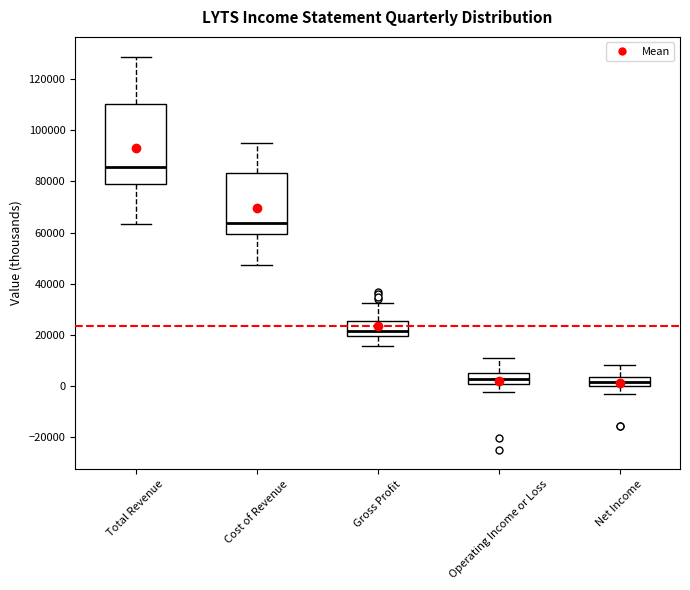

Where does the median line of the box for Operating Income or Loss sit on the y-axis? The values are not printed on the chart, so give them approximately, as read against the axis.

2000